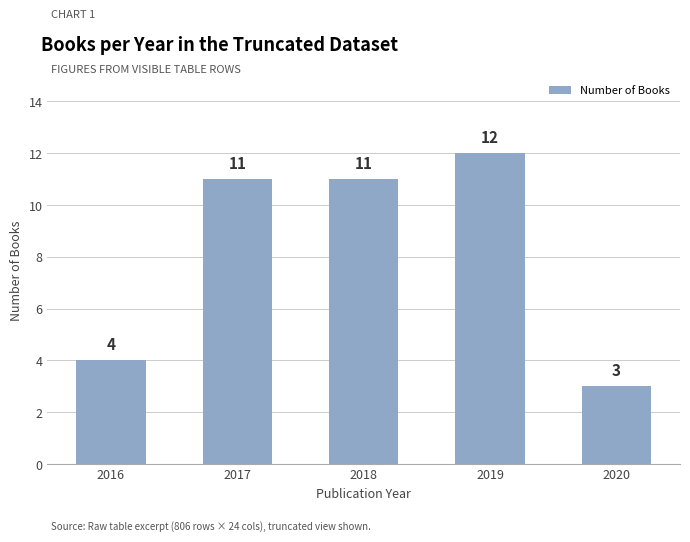

The value at 2019 is 12. True or false?

True